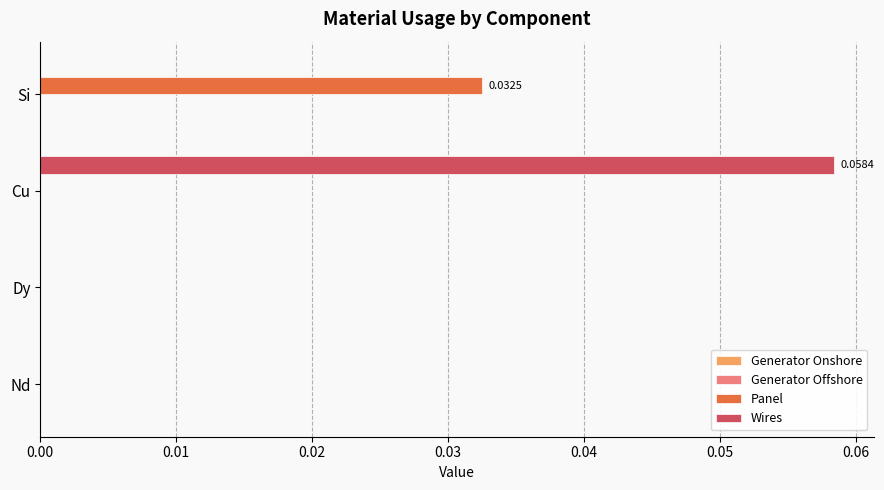

Which series has the largest total across all categories?

Wires